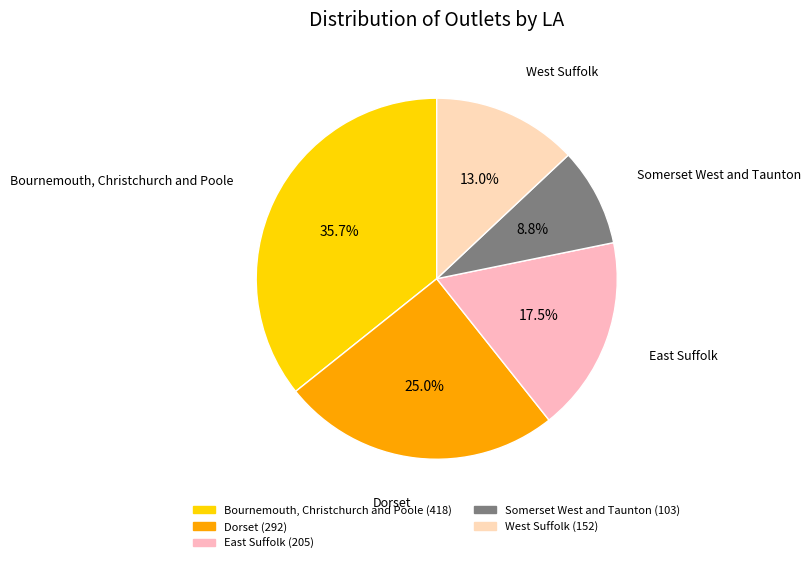

Does East Suffolk represent more than half of the total?

No